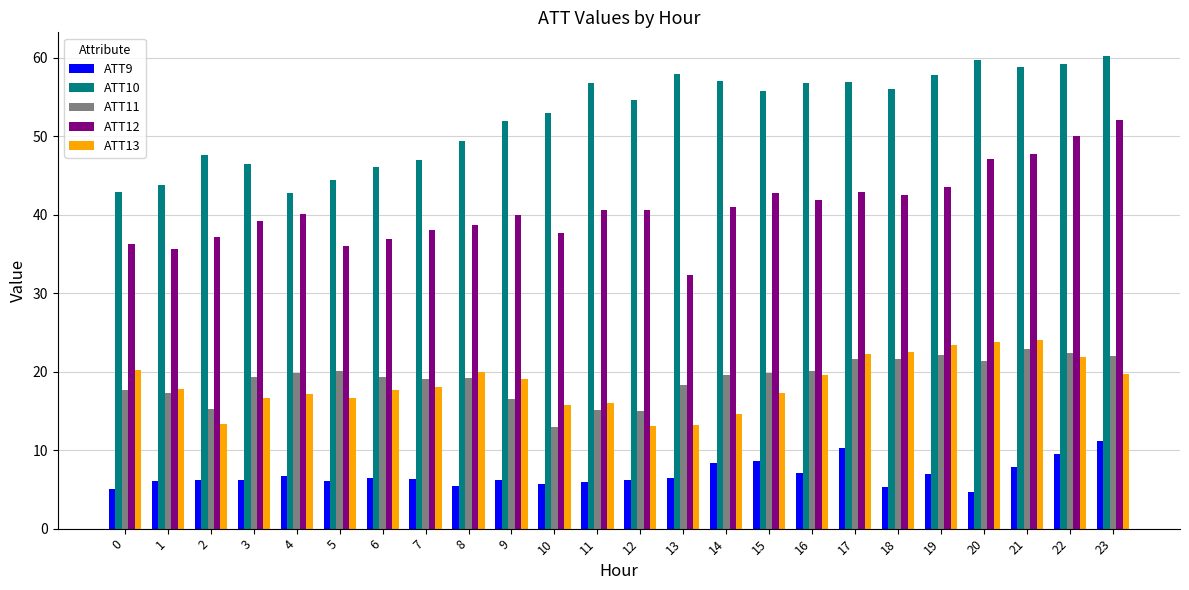

List the series in order of their peak value, highest first.

ATT10, ATT12, ATT13, ATT11, ATT9